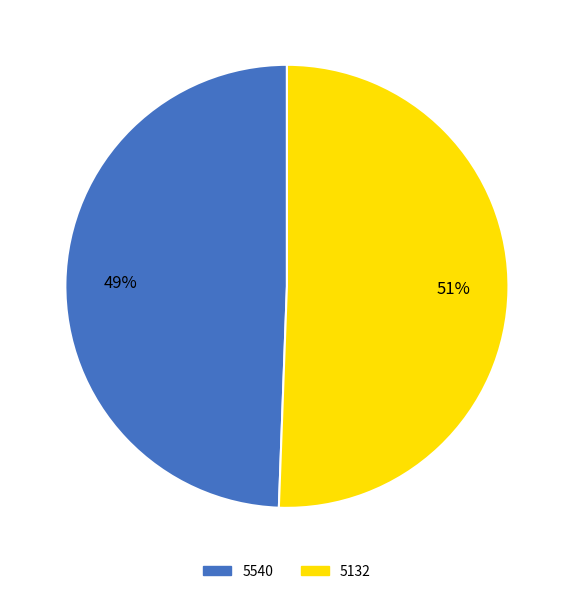

True or false: 5132 accounts for 44% of the total.

False